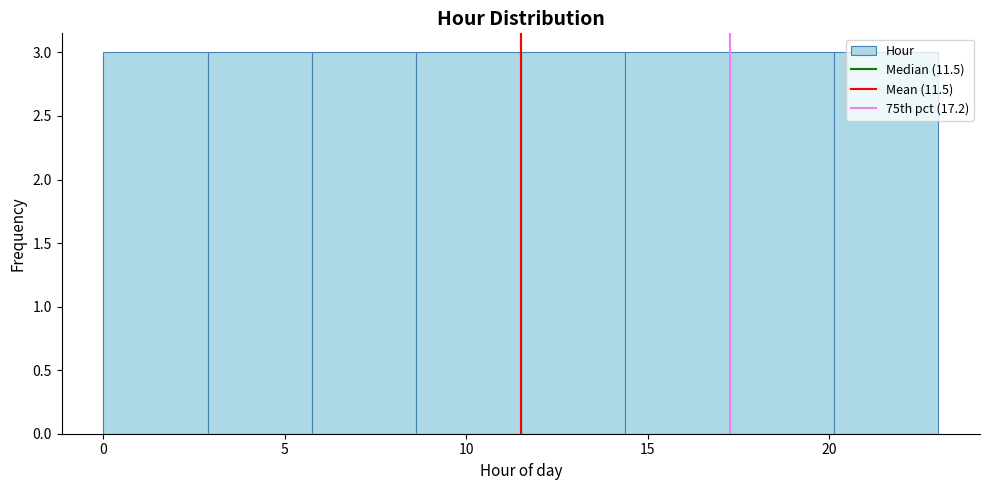

How tall is the bar that spans 14.5 to 17.5 on the x-axis? Neither the bar edges nor the heights are printed on the chart, so give them approximately, as read against the axes.

3